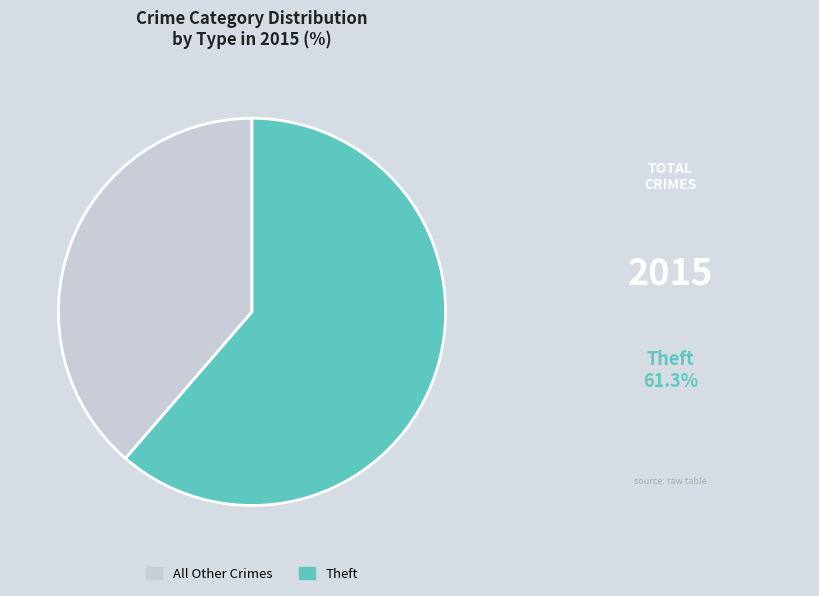

Combined, do All Other Crimes and Theft account for over 50%?

Yes